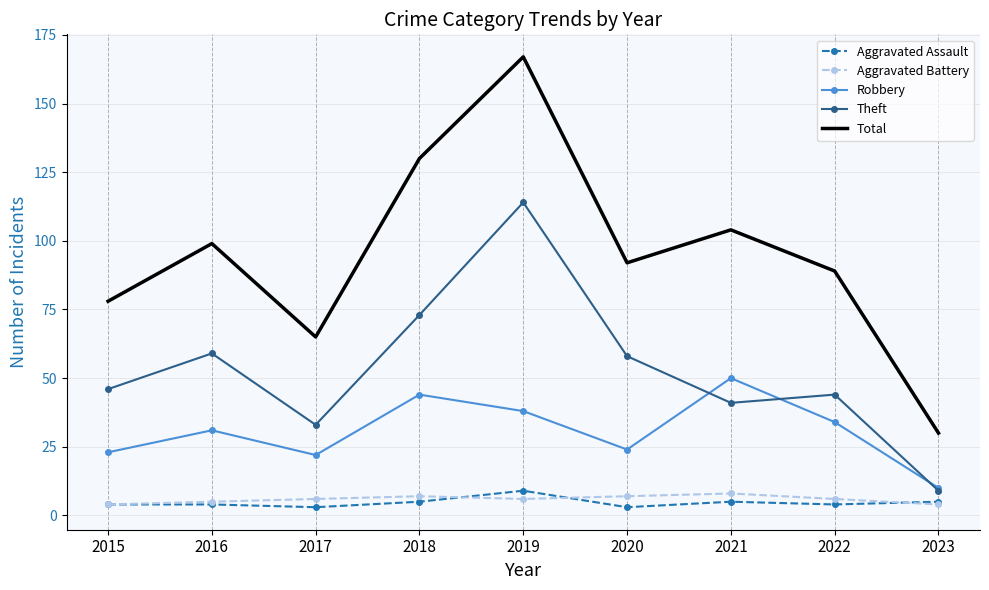

True or false: Robbery and Aggravated Assault cross at least once.

False